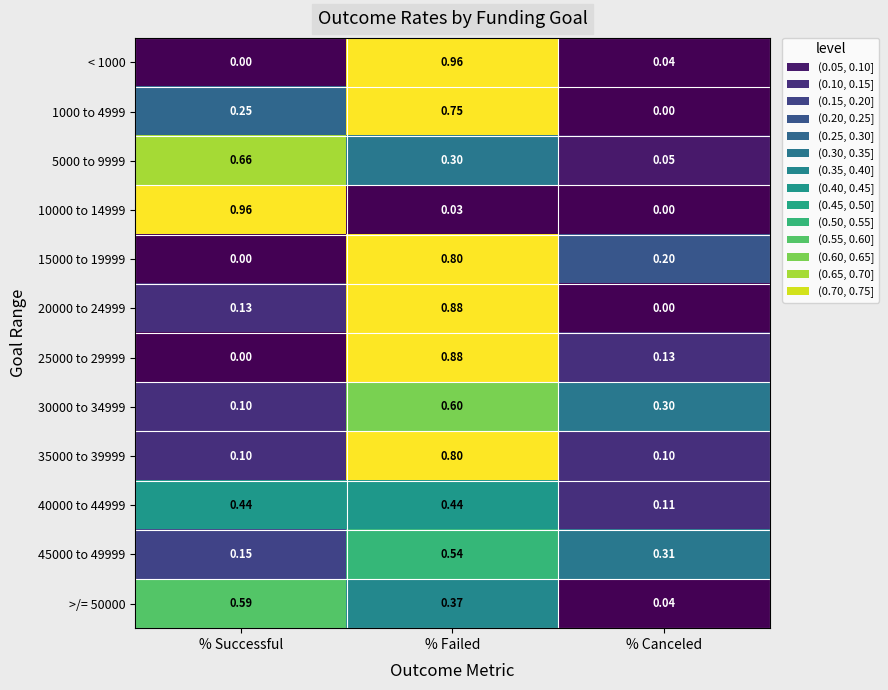

At which category is the sum across all series the highest?

% Failed